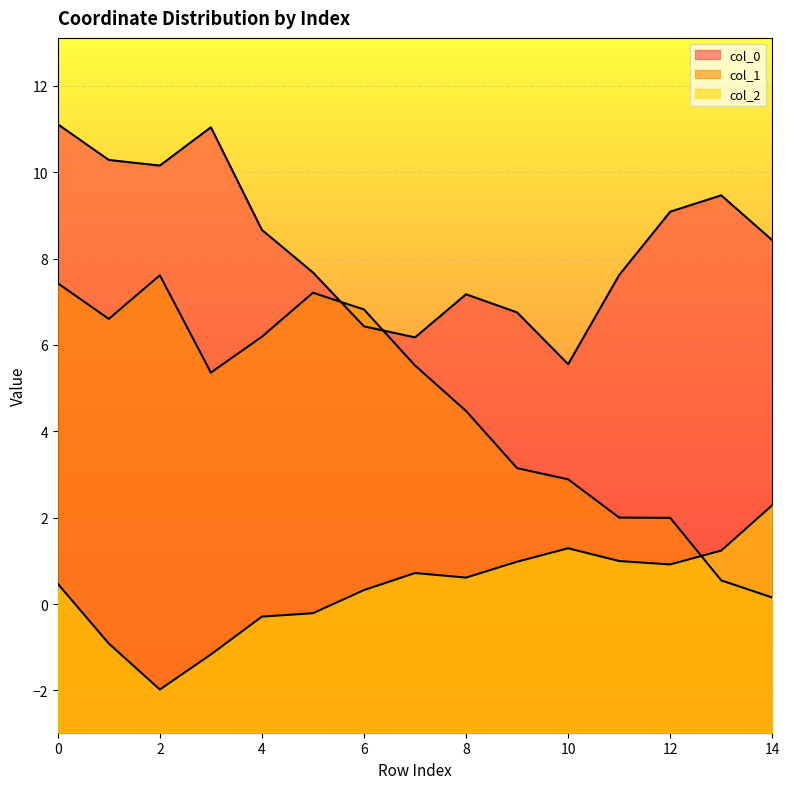

What is the value of the col_0 point at the 2nd from the left?

10.3